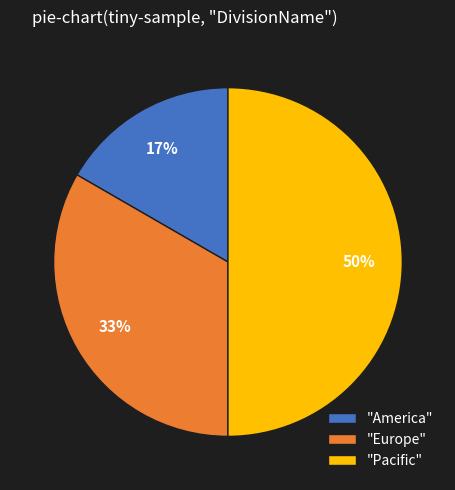

The "Pacific" slice represents 50% of the pie. True or false?

True